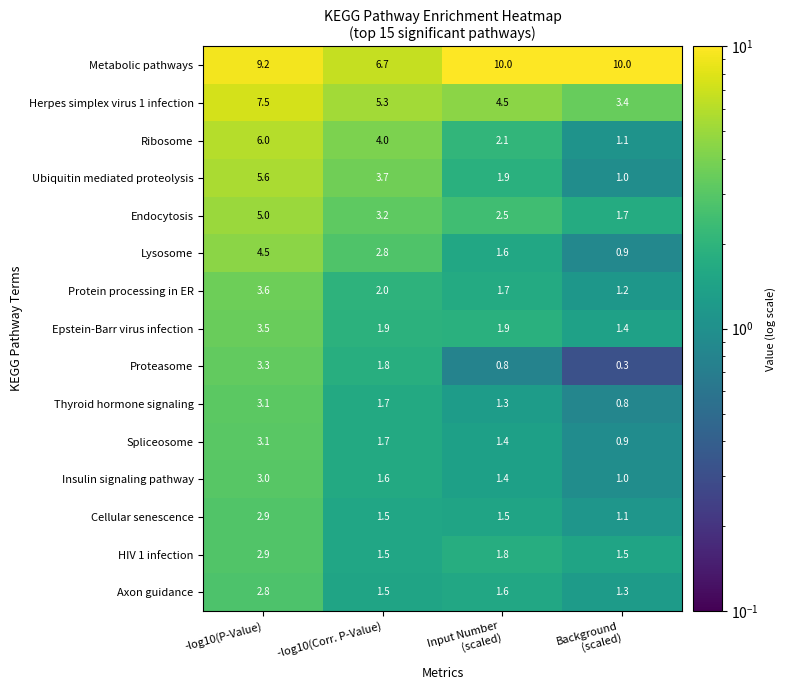

Which series has the widest spread of values?

Ribosome